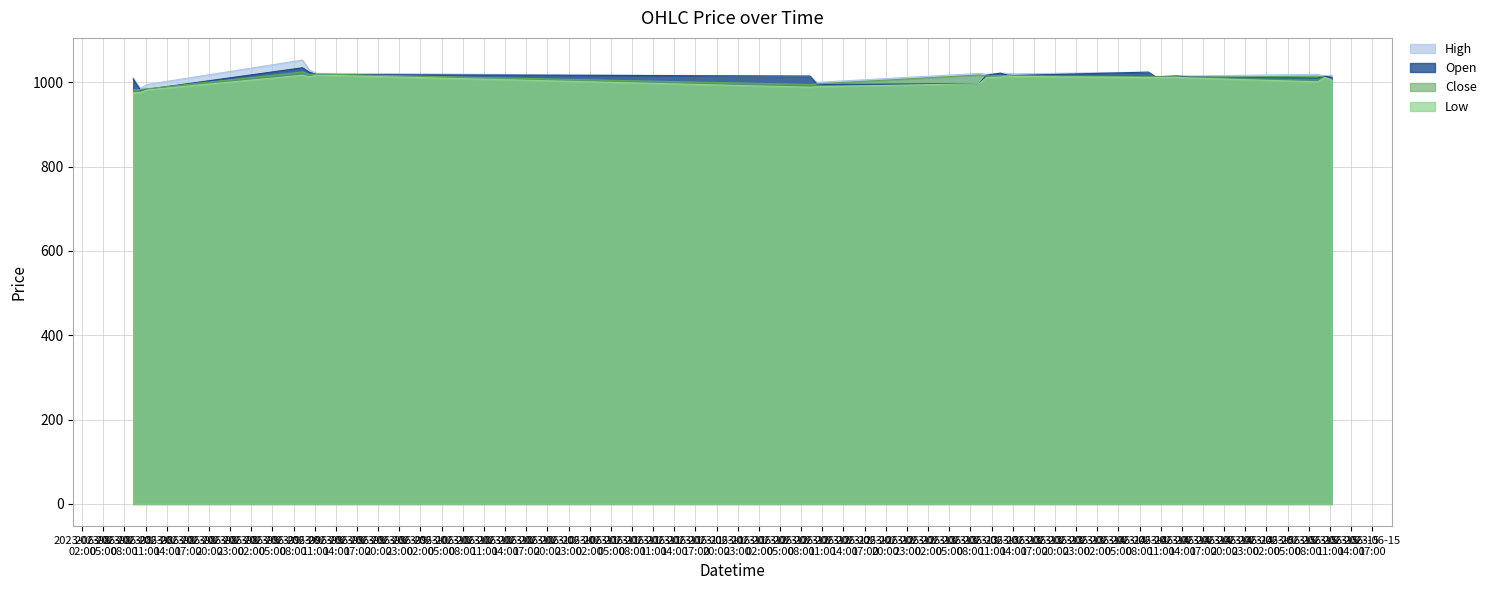

At which category does Close reach its first local peak?

2023-06-09 09:15